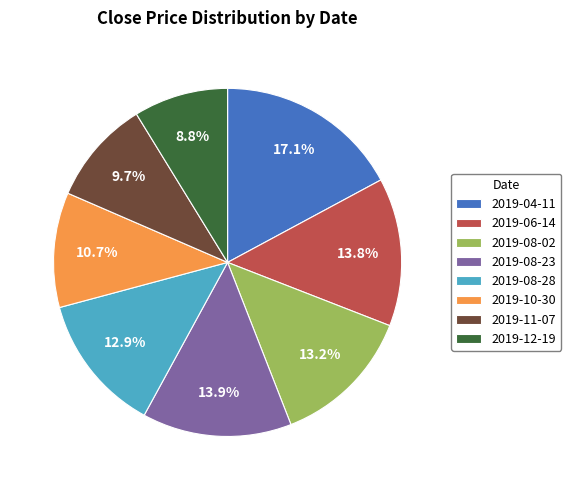

To the nearest percent, what is the combined percentage of 2019-08-23 and 2019-10-30?

25%